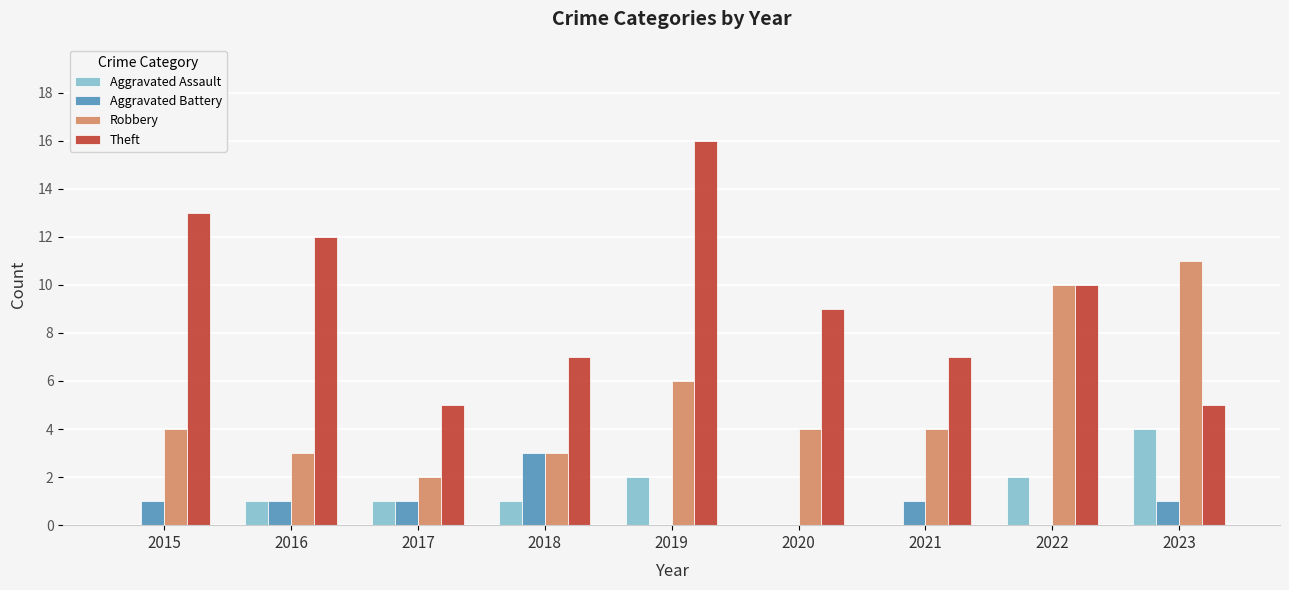

Between 2018 and 2023, which series saw the biggest shift?

Robbery